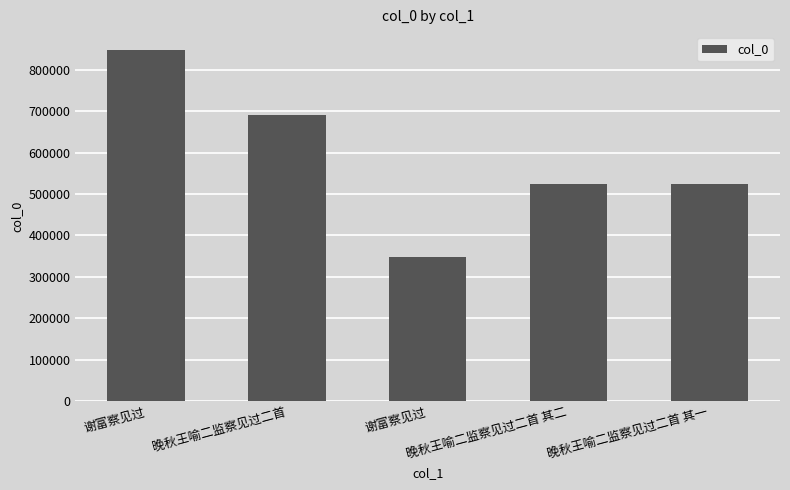

What is the label of the 3rd bar from the right?

谢富察见过